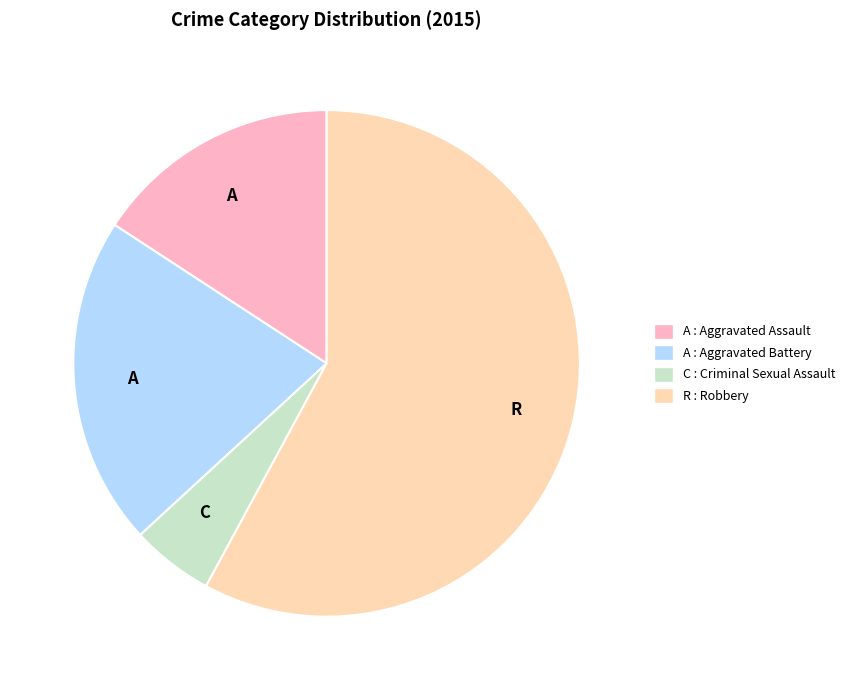

Is there a majority slice in this chart?

Yes